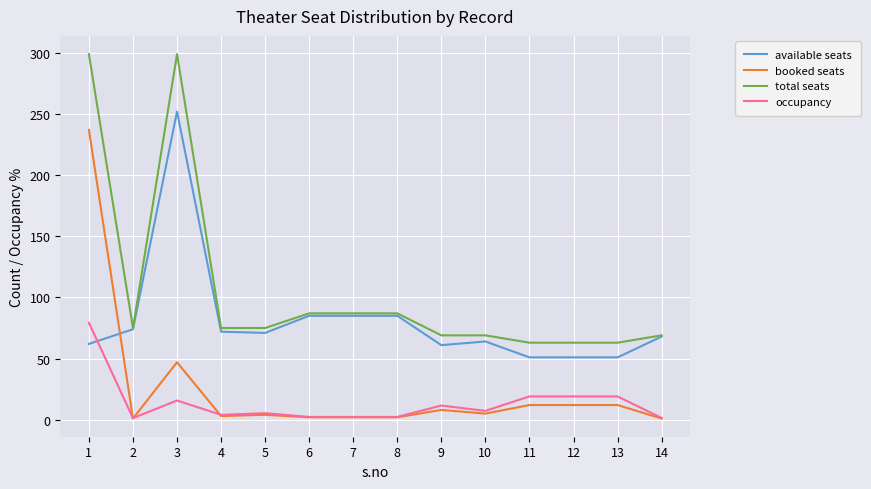

Rank the series by their maximum value, from highest to lowest.

total seats, available seats, booked seats, occupancy